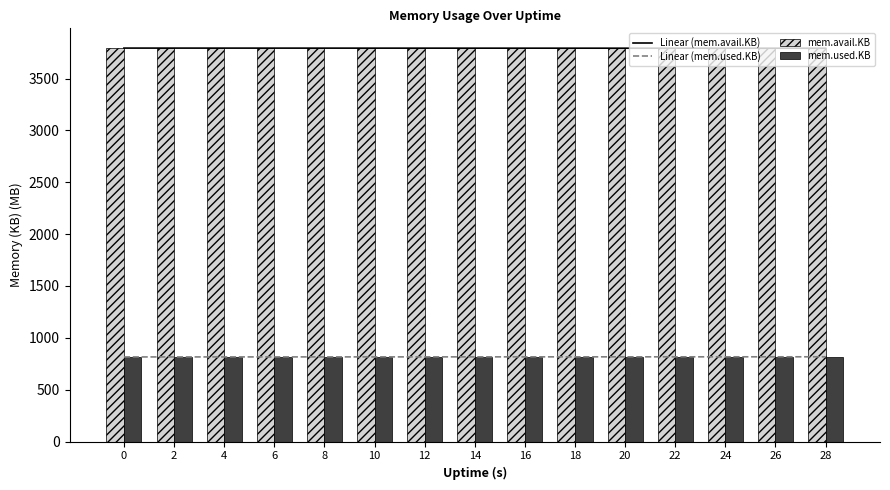

True or false: mem.avail.KB has a value of 1695.6 at 20.

False